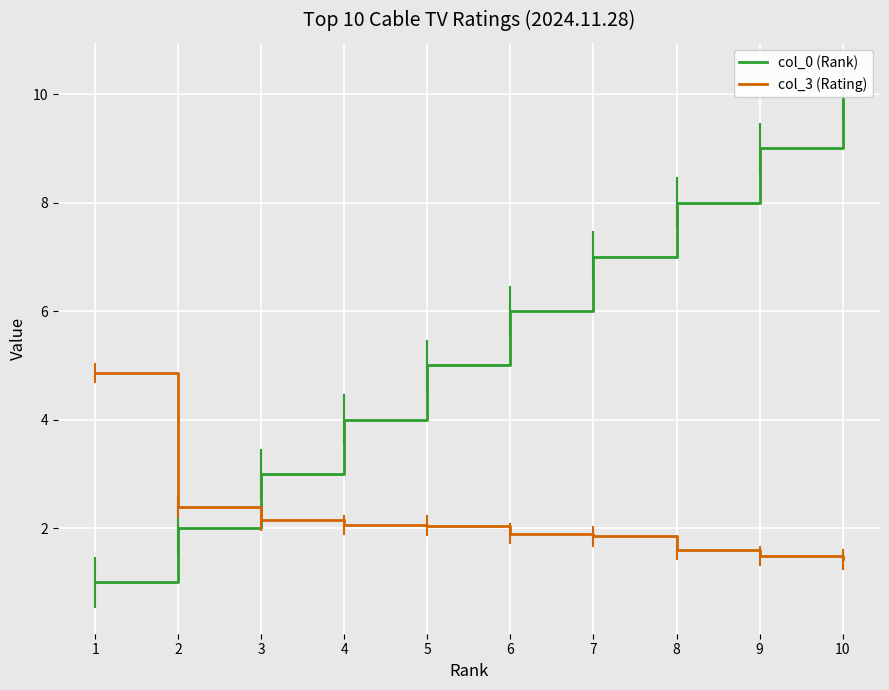

What is the minimum value shown in the chart?

1.0